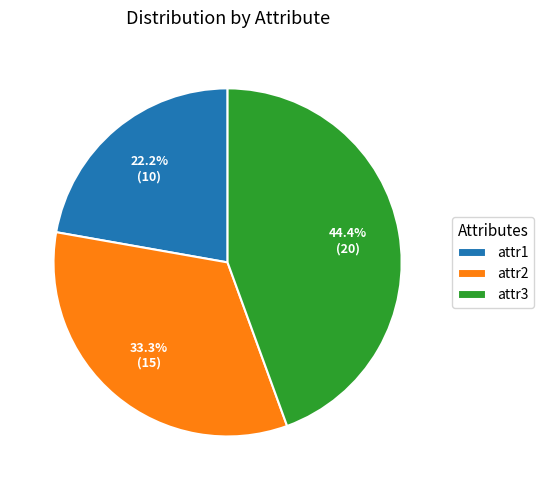

To the nearest percent, what portion does attr1 represent?

22%